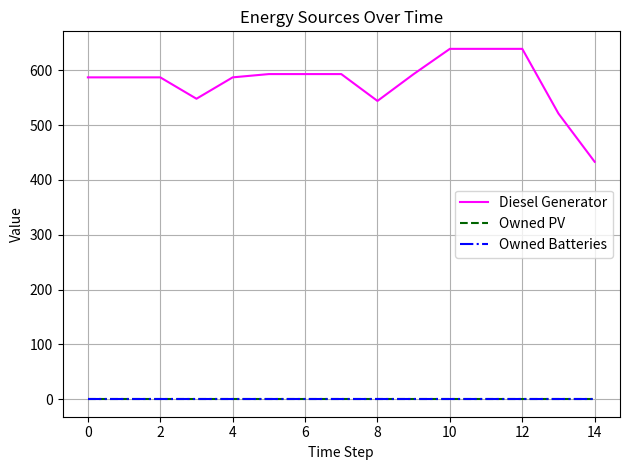

True or false: Owned Batteries and Diesel Generator cross at least once.

False